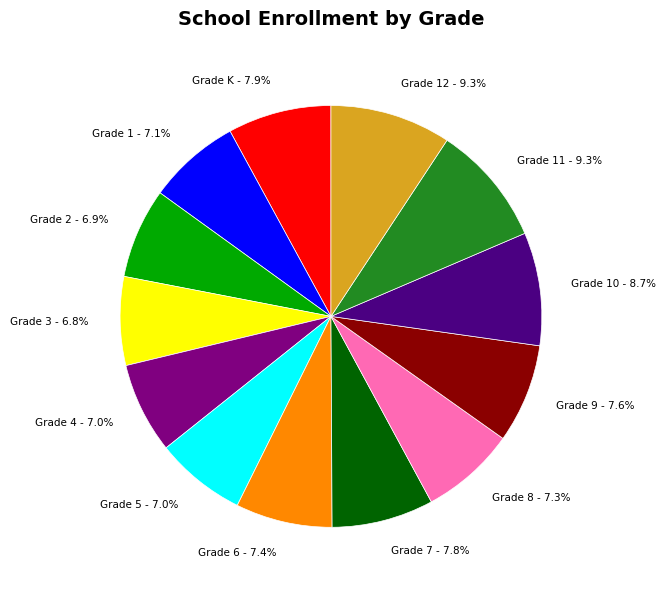

Which has a higher value, Grade 10 or Grade 6?

Grade 10